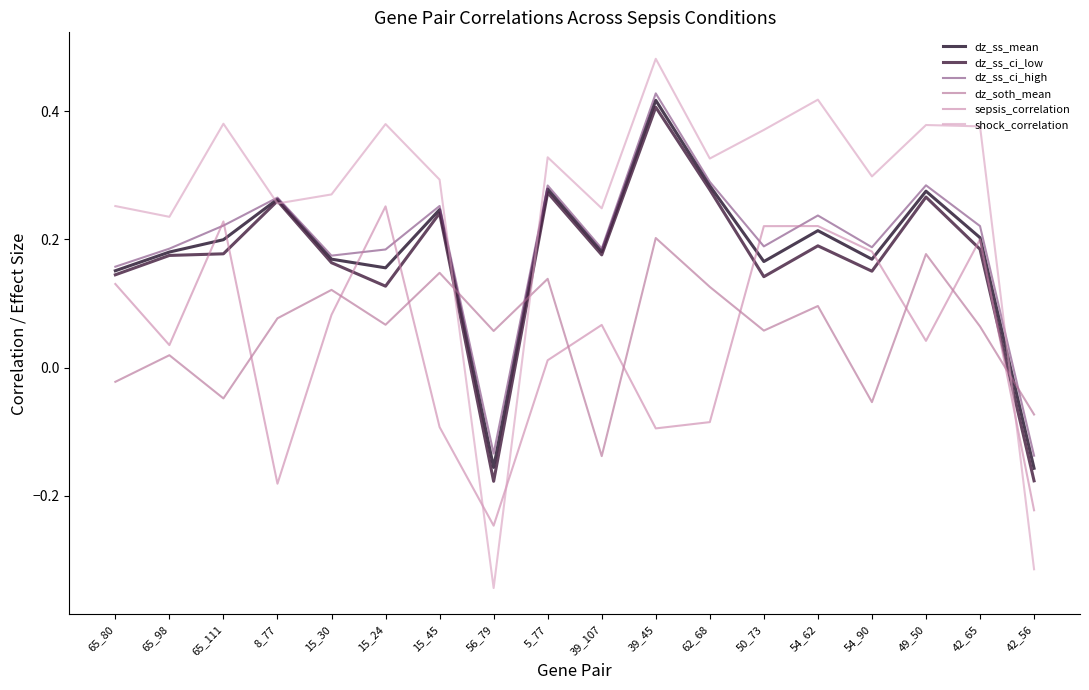

At which category does dz_soth_mean reach its first local peak?

65_98